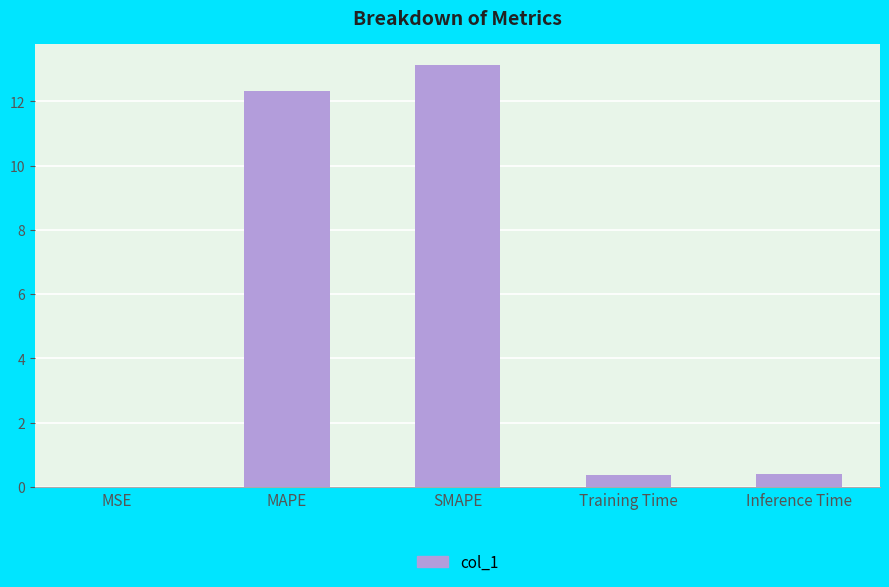

What is the sum of all values?

26.2